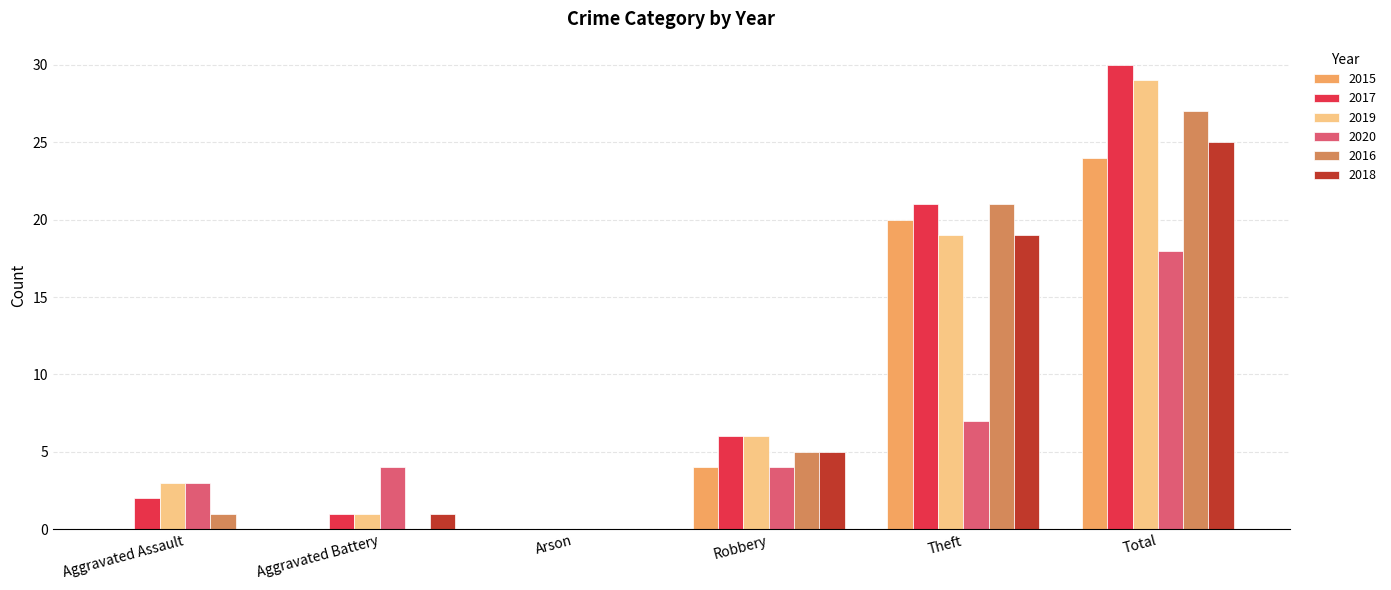

Reading left to right, what are all the values shown in this chart?

2015: Aggravated Assault=0	Aggravated Battery=0	Arson=0	Robbery=4	Theft=20	Total=24
2017: Aggravated Assault=2	Aggravated Battery=1	Arson=0	Robbery=6	Theft=21	Total=30
2019: Aggravated Assault=3	Aggravated Battery=1	Arson=0	Robbery=6	Theft=19	Total=29
2020: Aggravated Assault=3	Aggravated Battery=4	Arson=0	Robbery=4	Theft=7	Total=18
2016: Aggravated Assault=1	Aggravated Battery=0	Arson=0	Robbery=5	Theft=21	Total=27
2018: Aggravated Assault=0	Aggravated Battery=1	Arson=0	Robbery=5	Theft=19	Total=25